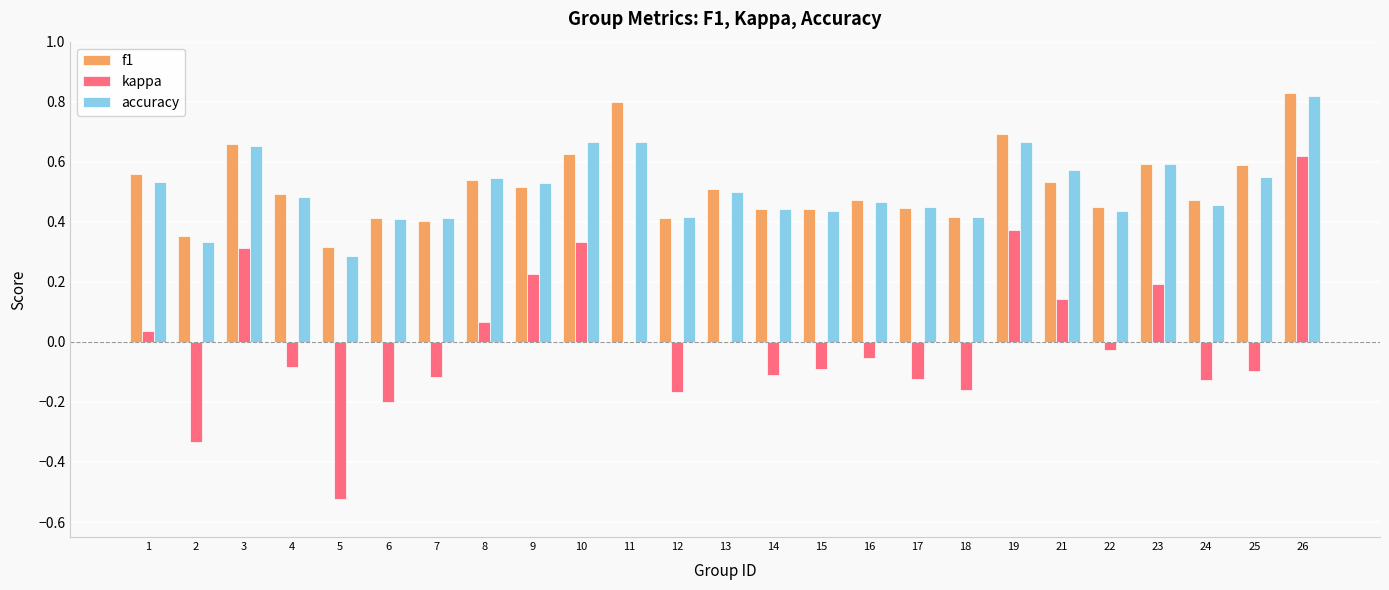

What is the sum of all f1 values?

13.0